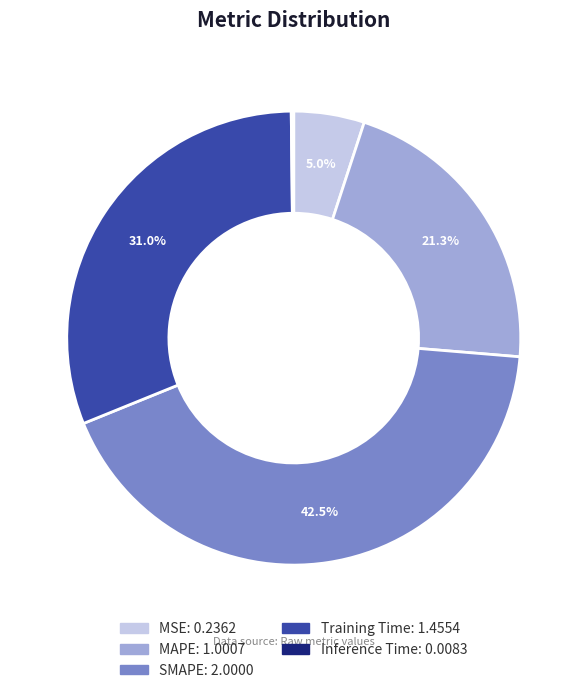

Which slice is the largest?

SMAPE